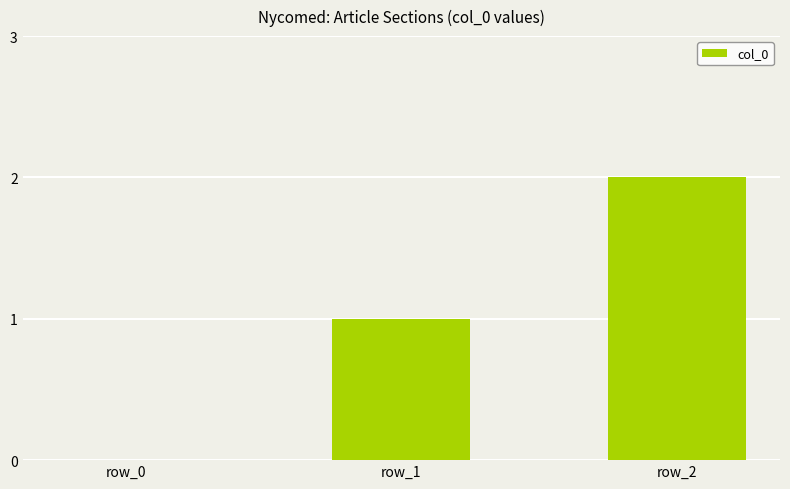

Which has a higher value, row_1 or row_2?

row_2